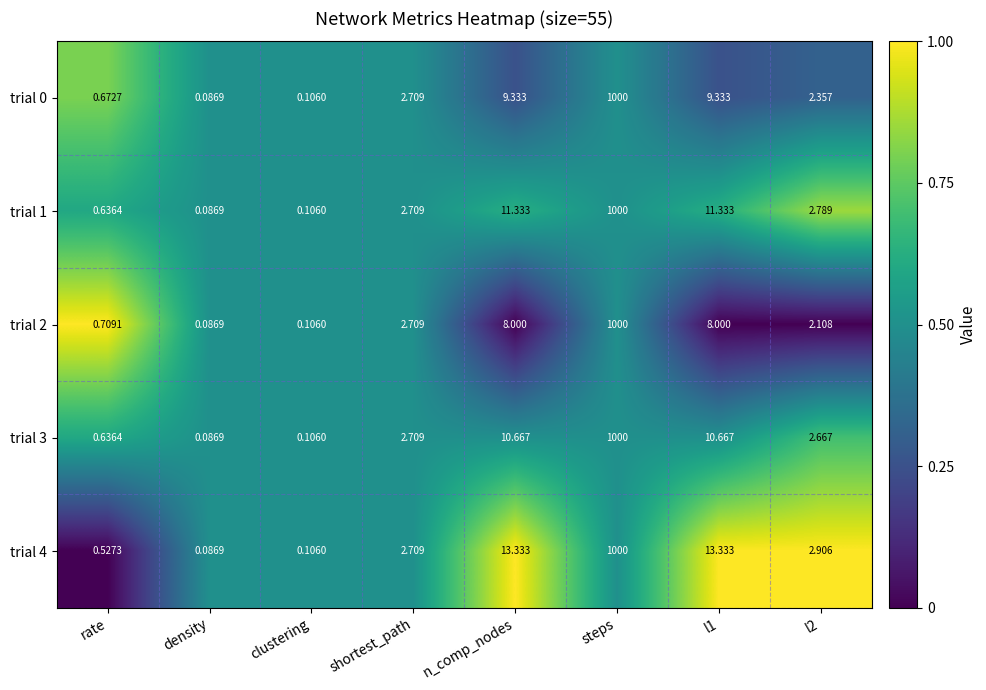

Which label corresponds to the largest value in the chart?

steps